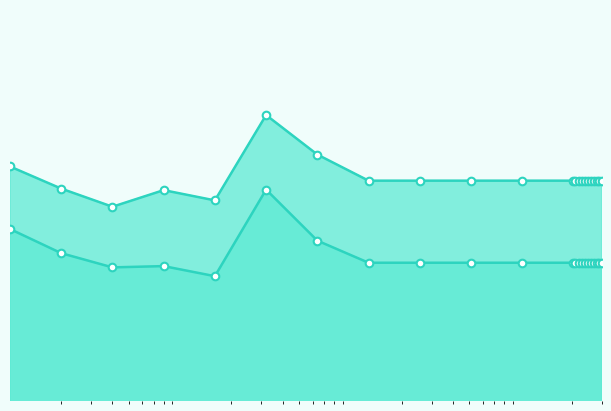

What are all the series names shown in the legend?

train acc, test acc